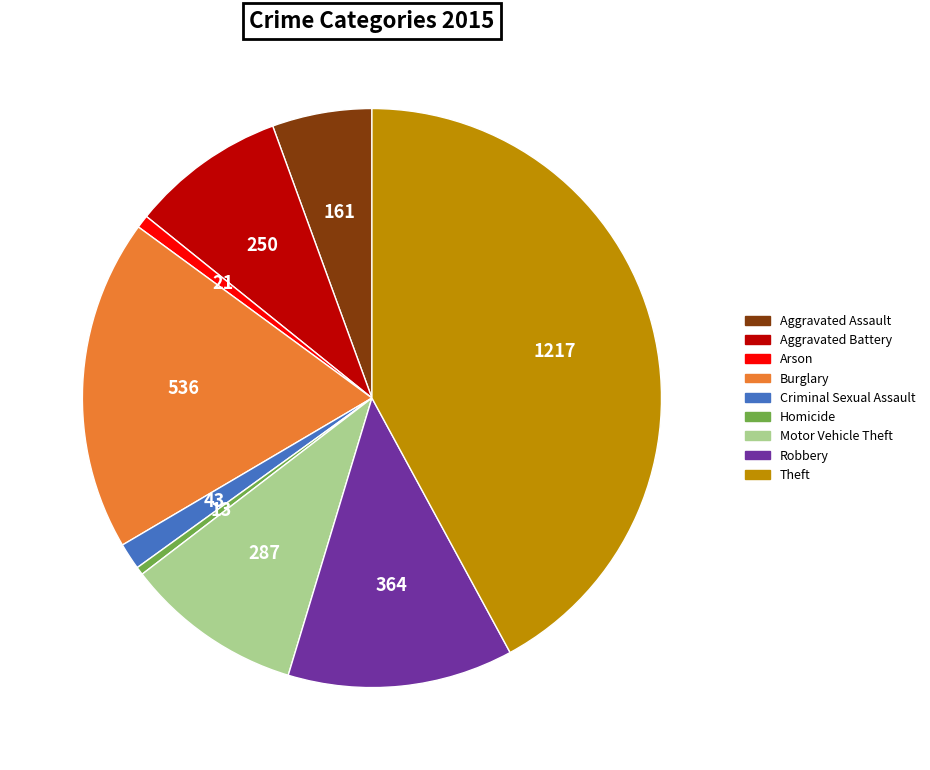

Do Criminal Sexual Assault and Burglary together represent more than half of the pie?

No